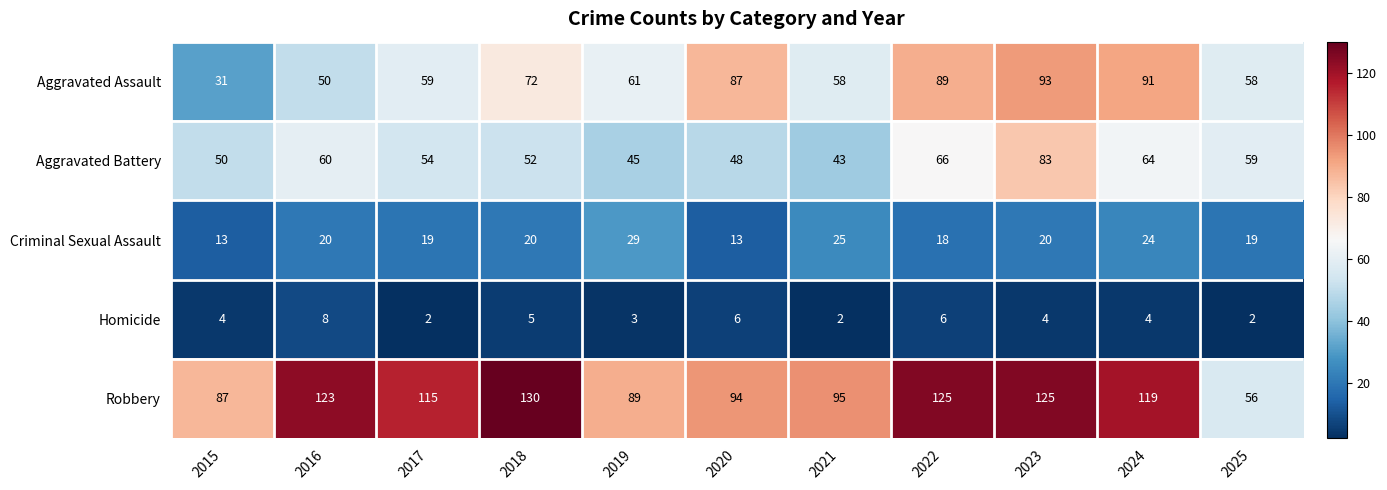

What is the greatest value displayed?

130